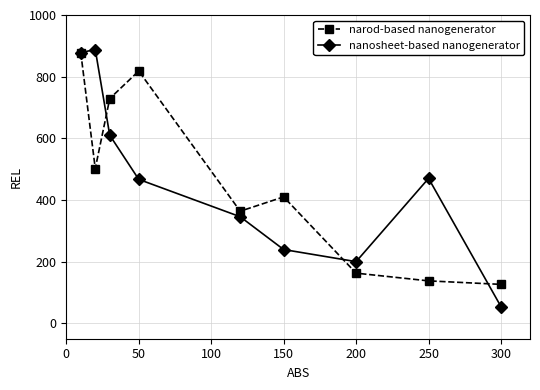

What is the sum of all nanosheet-based nanogenerator values?

4151.8